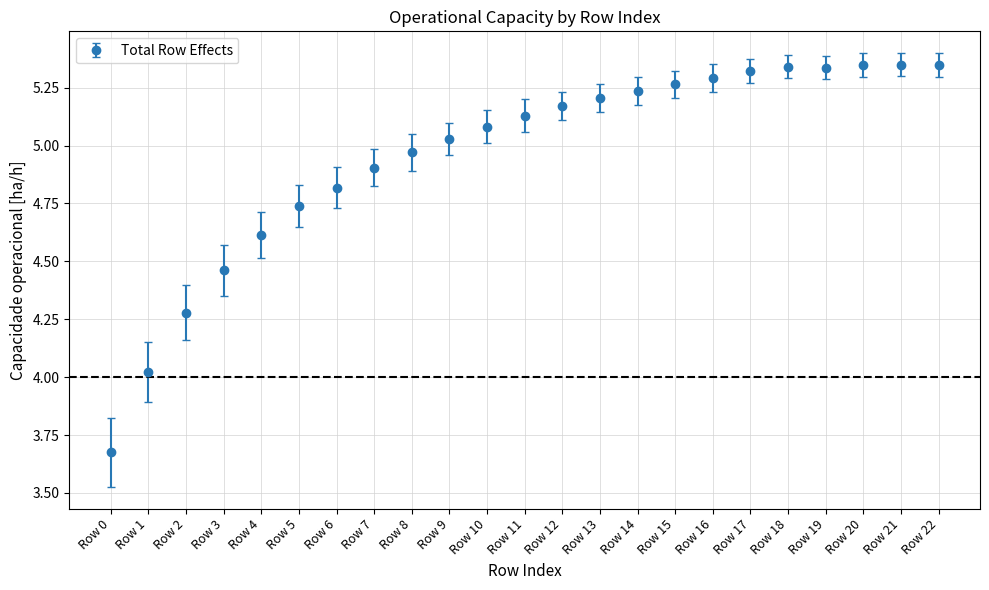

What is the difference between the maximum and minimum values?

1.7